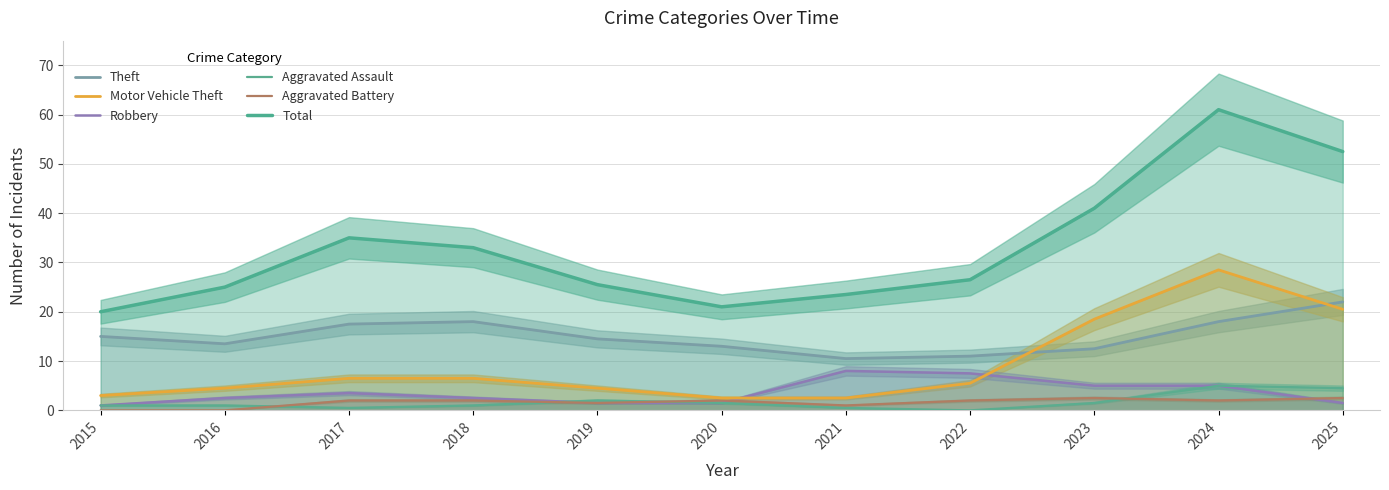

What is the difference between the Theft values at 2022 and 2015?

4.0